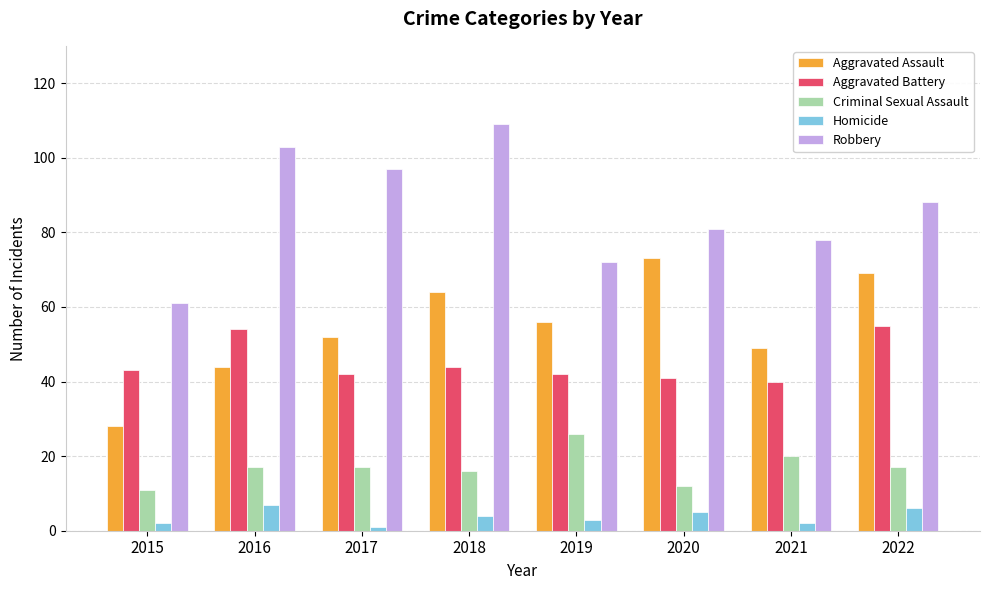

Read the Robbery value at 2019.

72